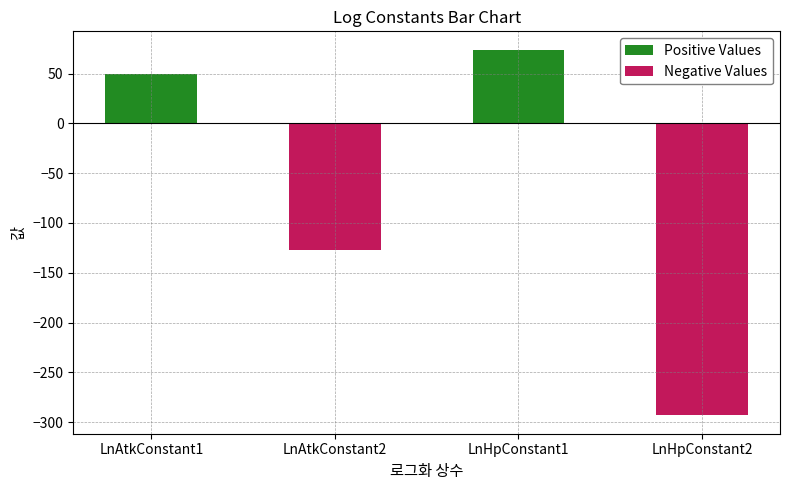

What is the label of the 4th bar from the right?

LnAtkConstant1